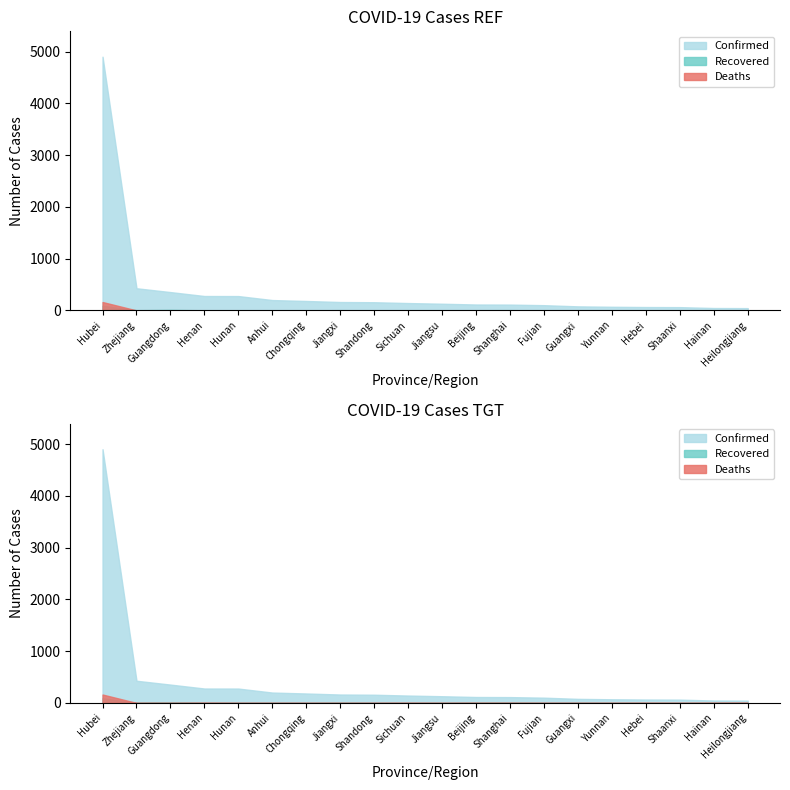

What is the difference between the highest and lowest values at Hubei?

4813